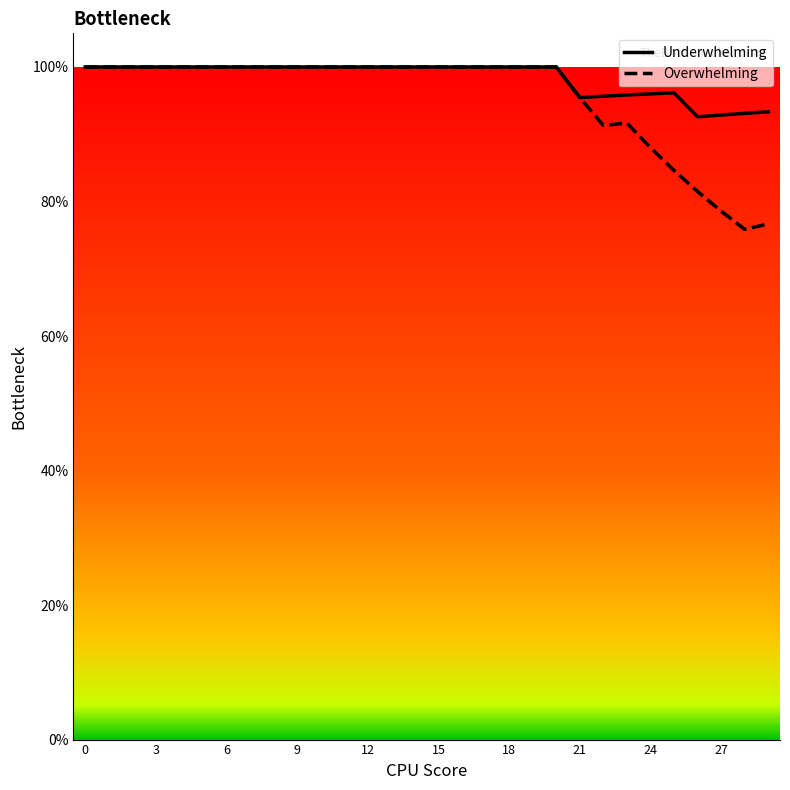

At which category does Underwhelming reach its first local peak?

25